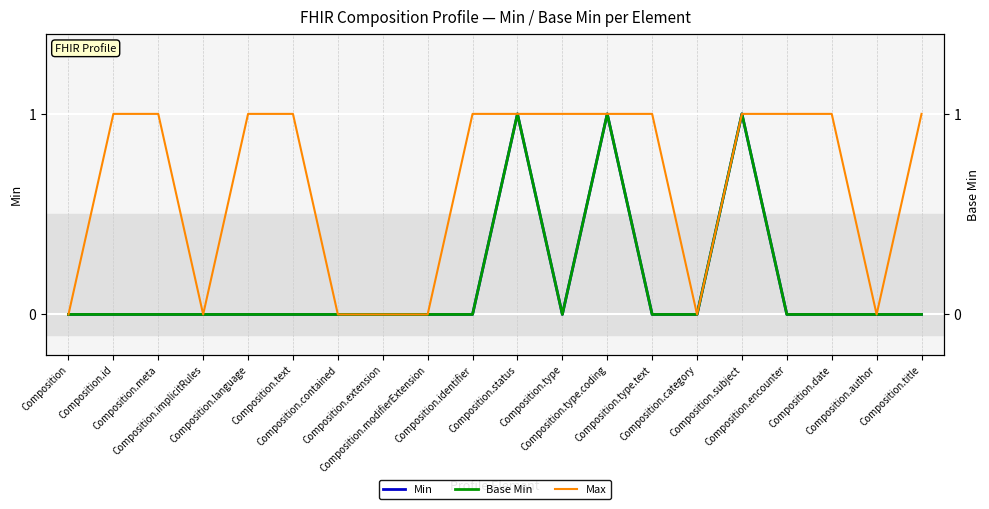

How many data points does each series have?

20